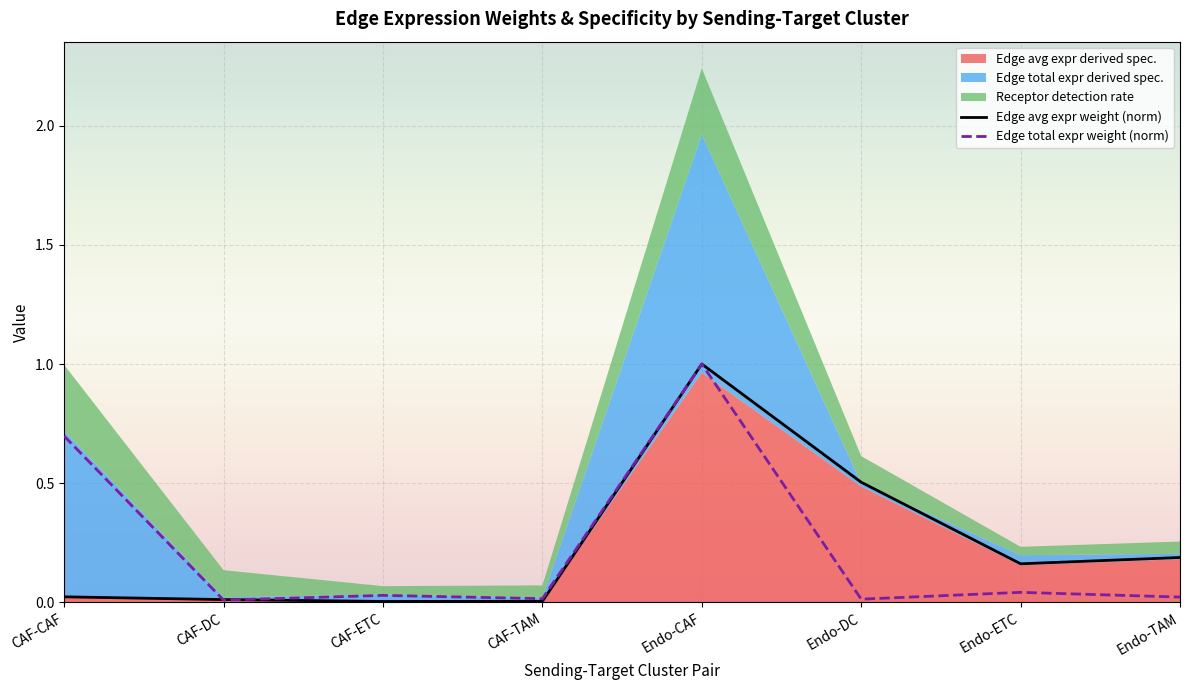

Where is the first local minimum for Edge total expr weight (norm)?

CAF-DC